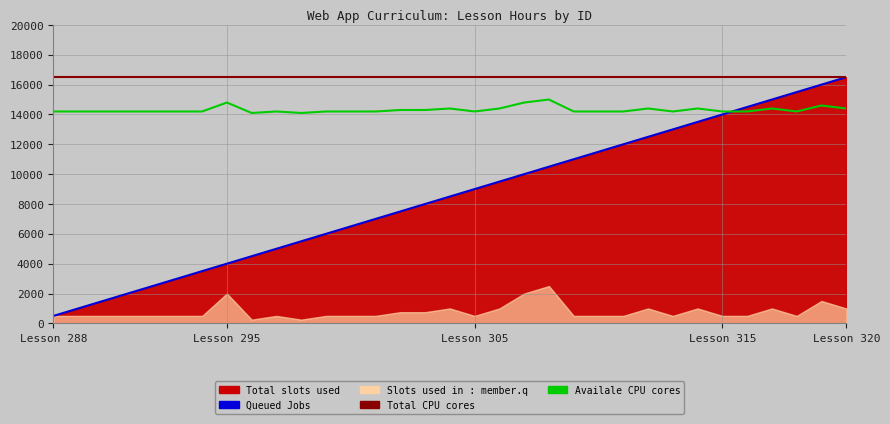

The value of Order No at 303 is 5025. True or false?

False